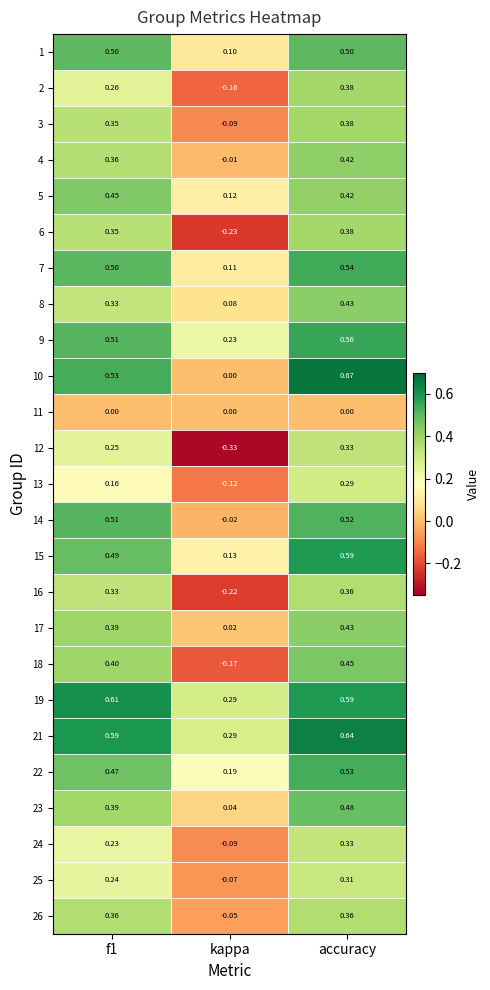

At which label does 24 reach its minimum?

kappa